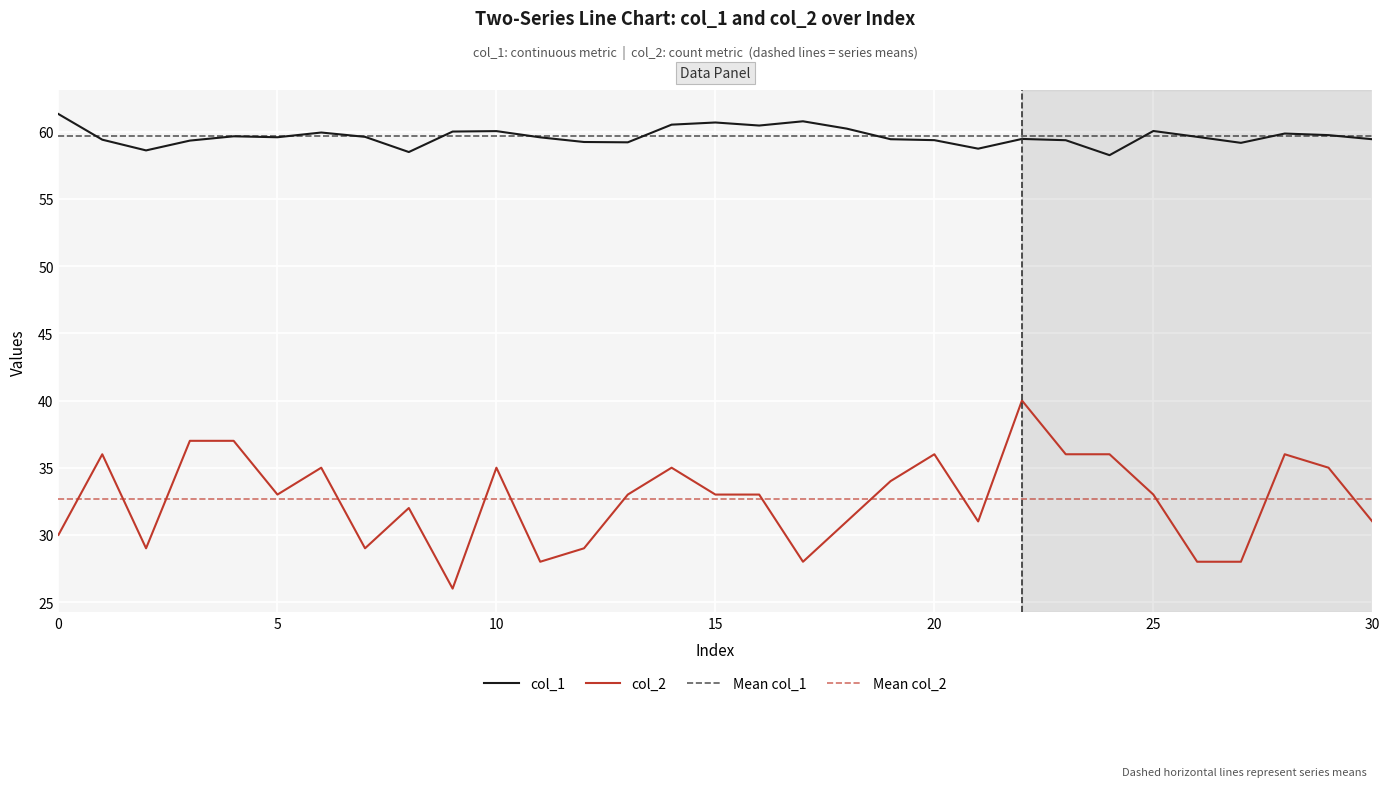

Where is col_2 nearest to the value 33?

5